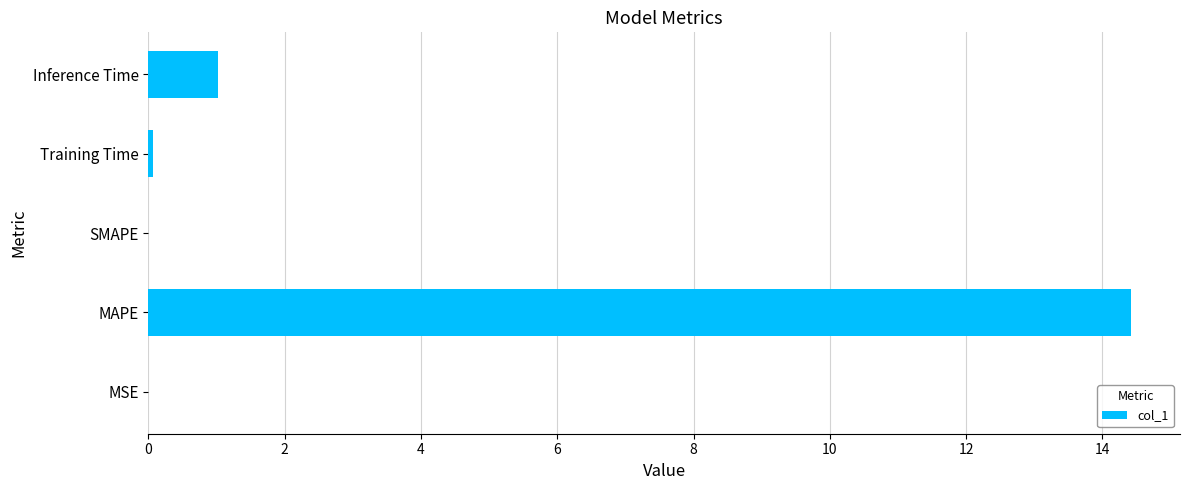

What is the sum of the values at SMAPE and Inference Time?

1.0